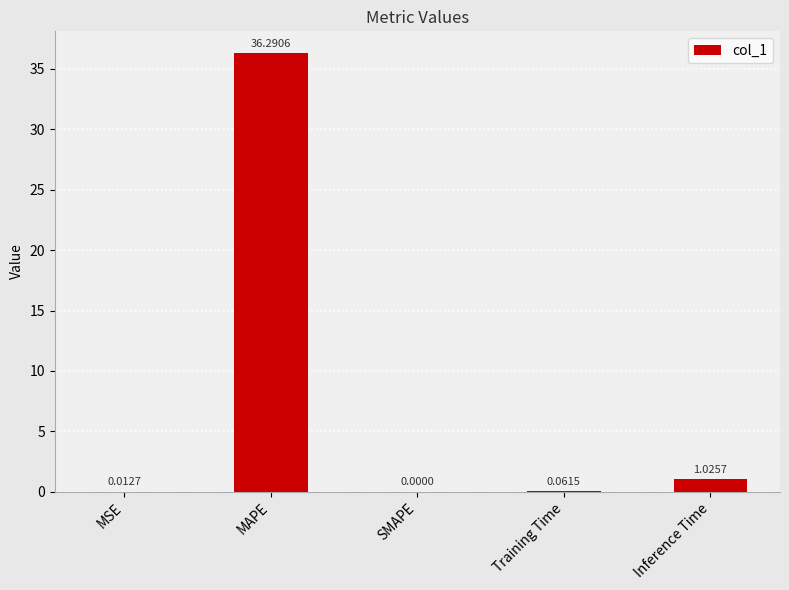

Which label corresponds to the largest value in the chart?

MAPE